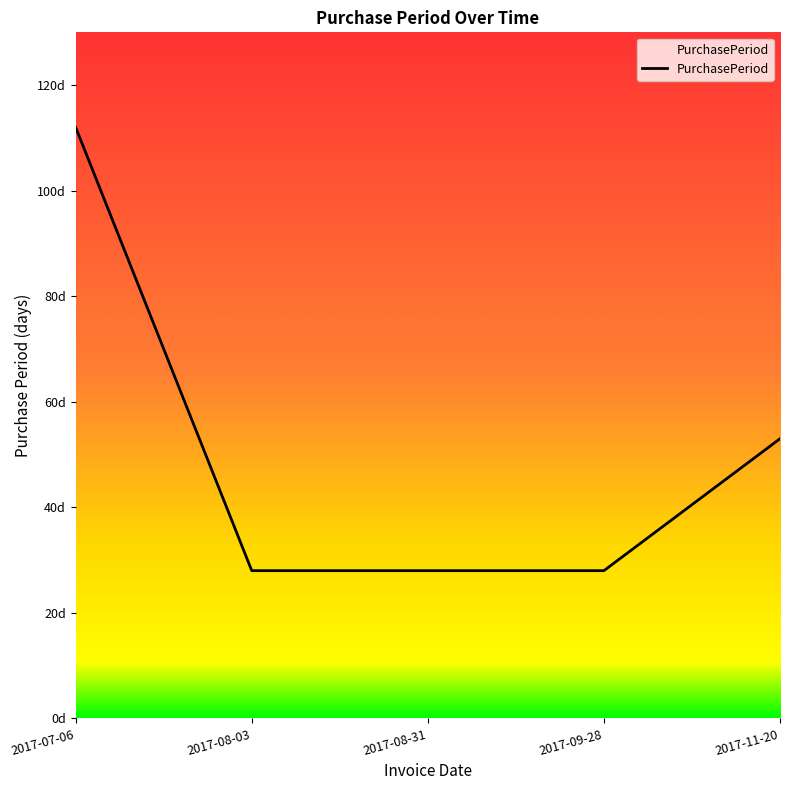

Is this an area chart (filled region under the line)?

Yes